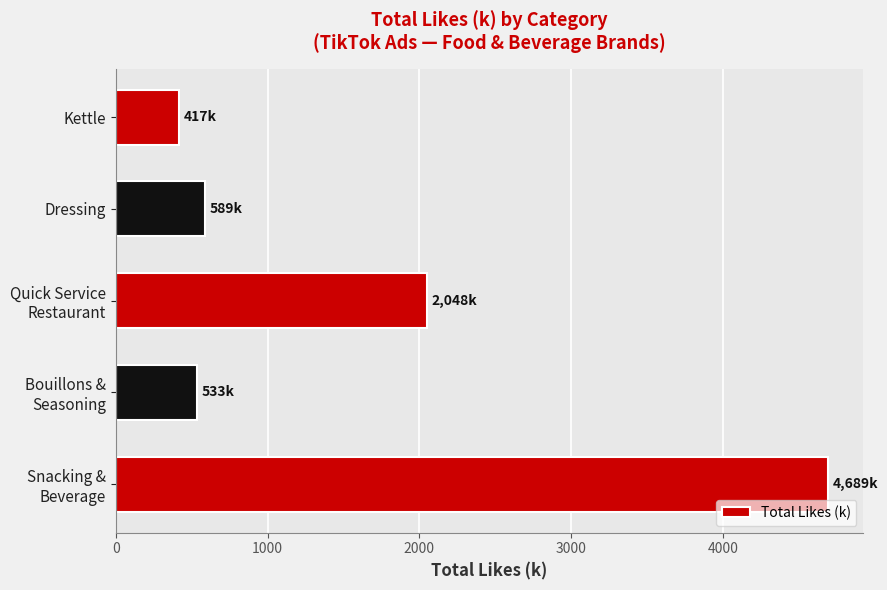

What is the ratio of the value at Kettle to the value at Dressing?

0.7